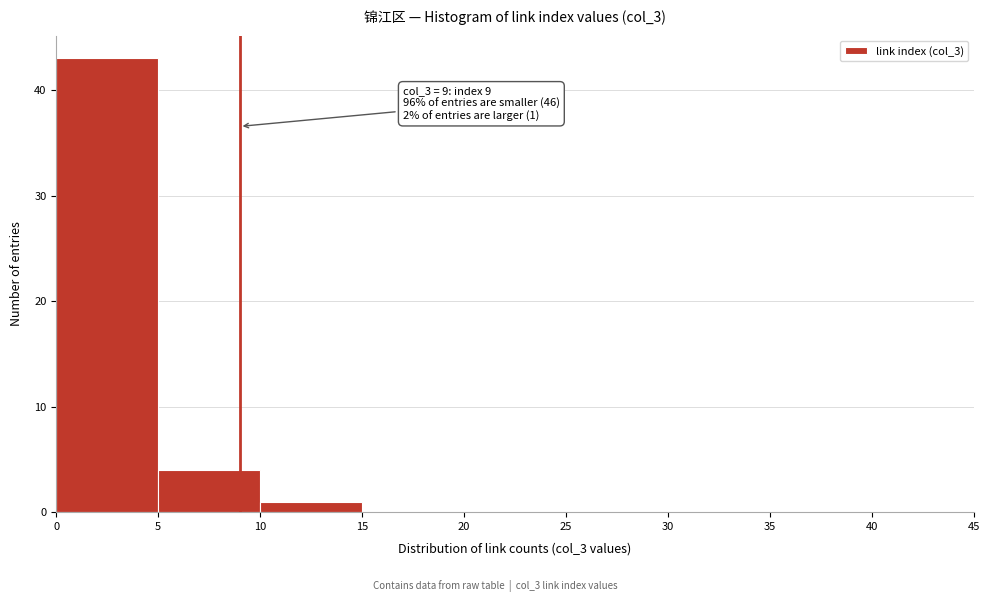

Over which range of the x-axis is the bar tallest?

0 to 5